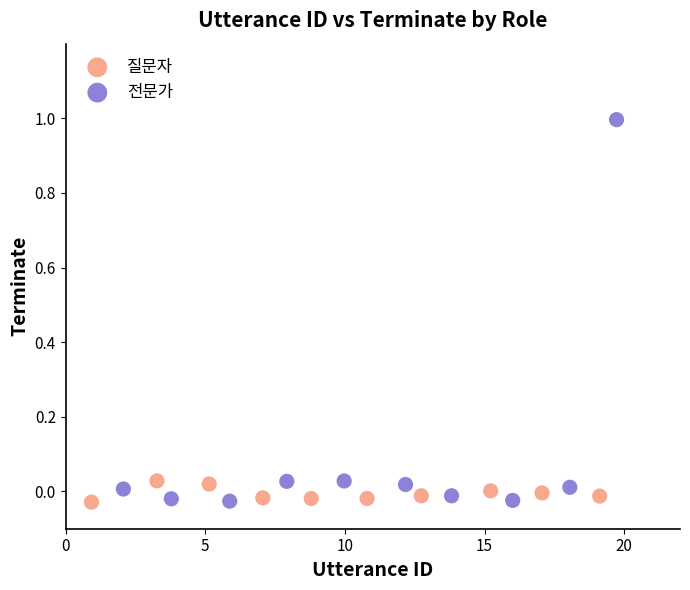

Which series reaches the maximum Y coordinate?

전문가